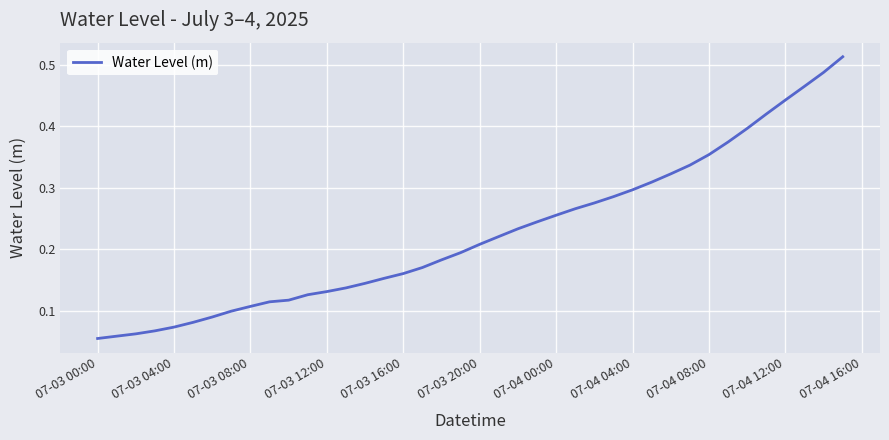

The value at 07-03 12:00 is 0.2. True or false?

False